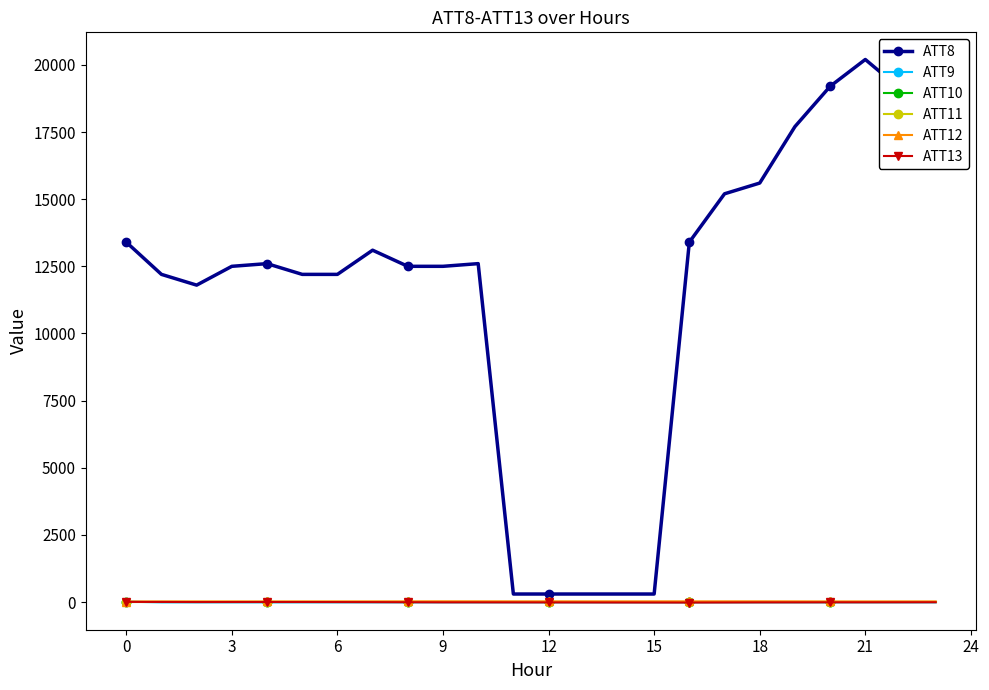

How many series are shown in this chart?

6